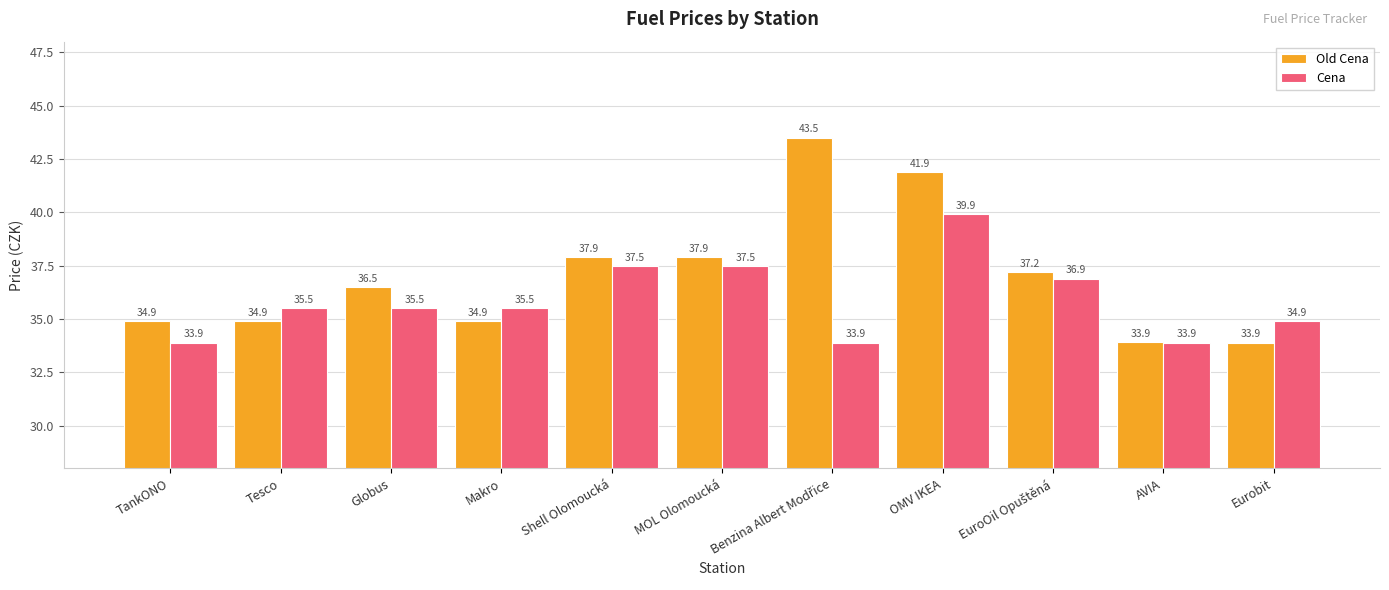

What is the difference between the second highest and second lowest values in the Old Cena series?

8.0